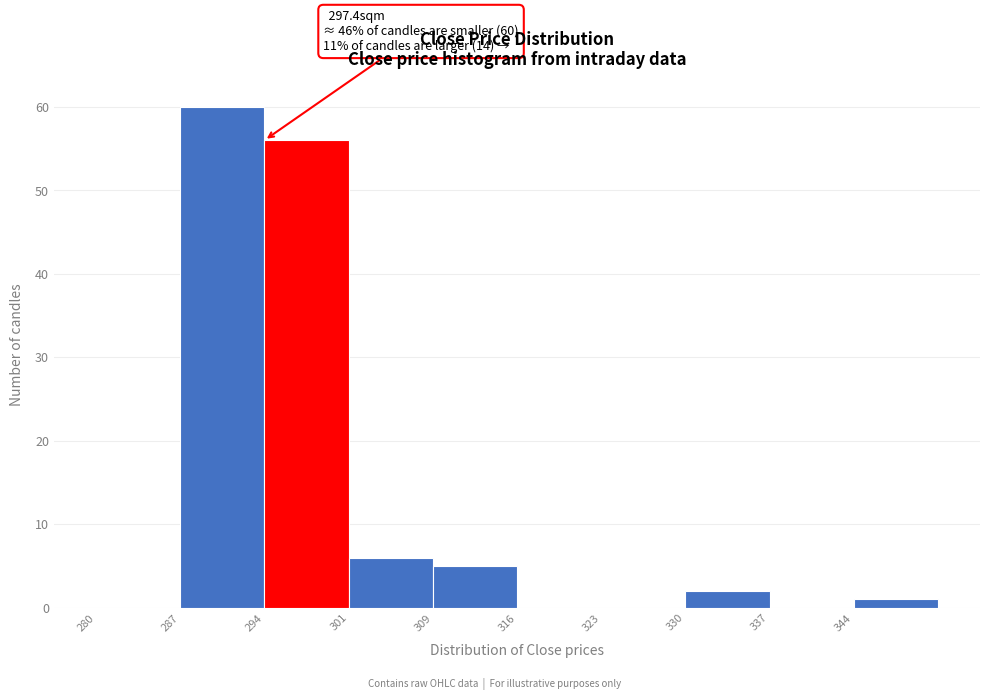

Which range on the x-axis has the tallest bar?

287 to 294